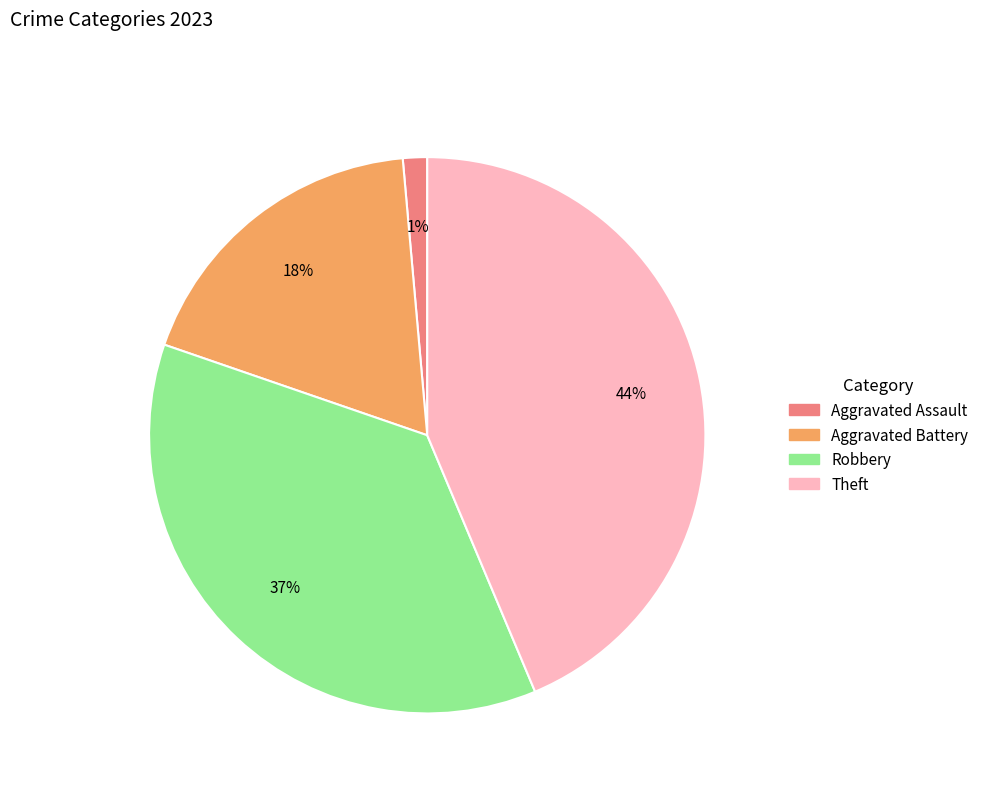

To the nearest percent, what is the combined percentage of Aggravated Battery and Robbery?

55%